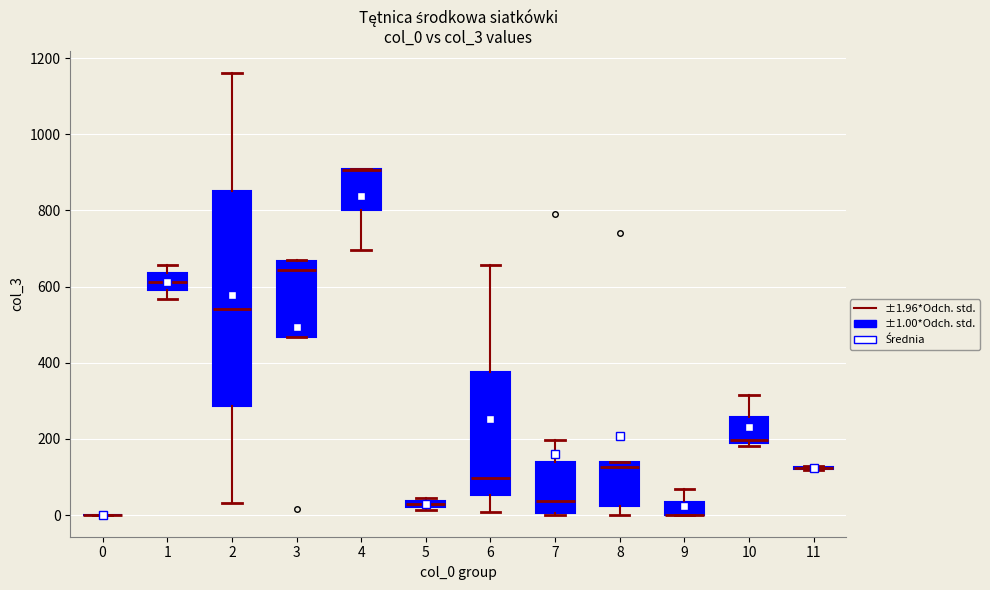

Comparing the boxes themselves (not the whiskers), which one is the tallest?

2